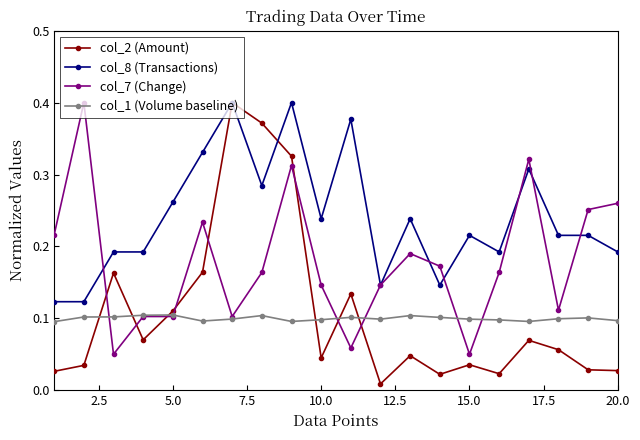

What is the difference between the maximum and minimum values in the col_7 (Change) series?

0.3